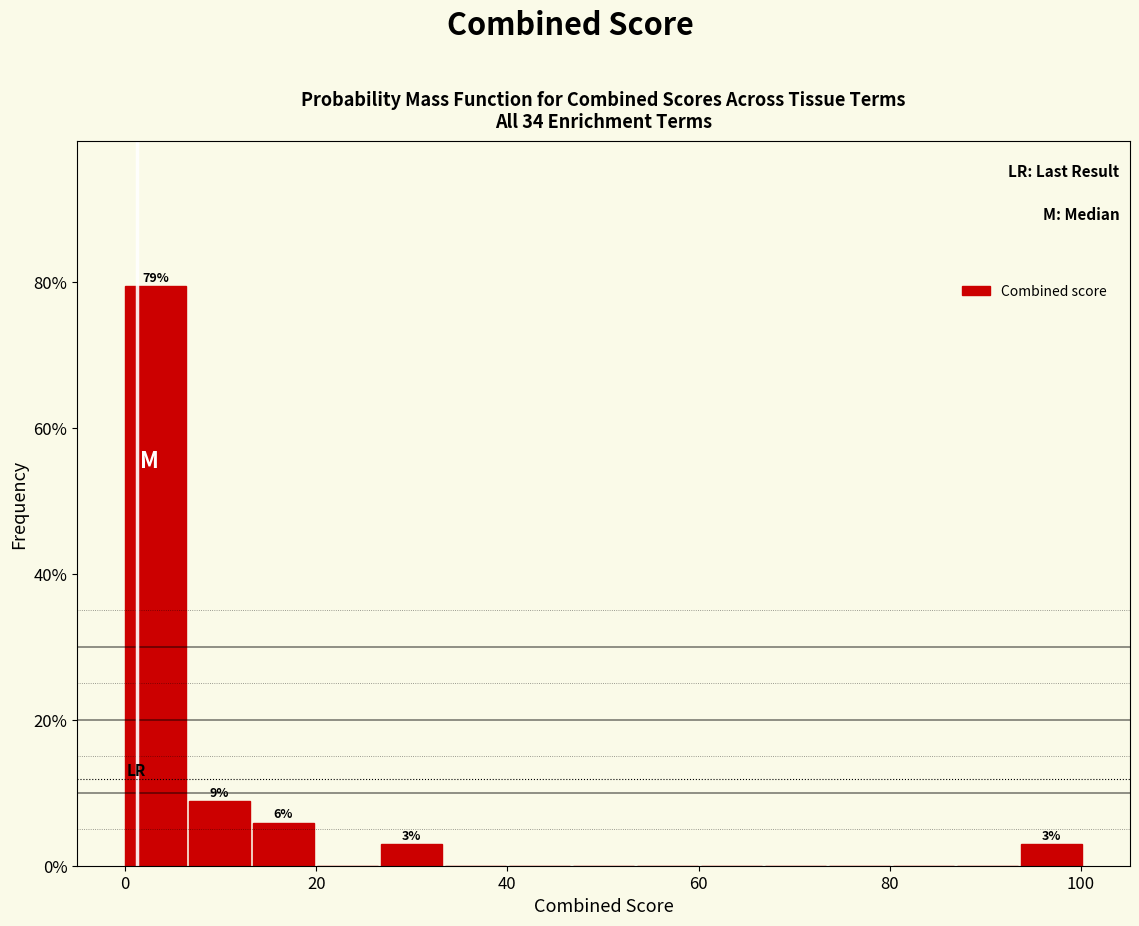

Around what value on the x-axis is the tallest bar? Give the approximate position of its centre, as read against the axis.

4